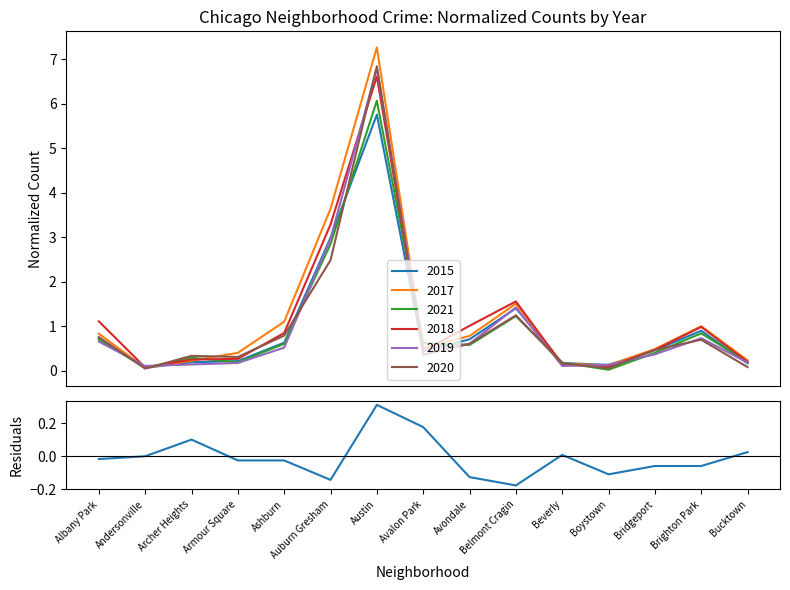

Which label corresponds to the smallest value in the chart?

Belmont Cragin